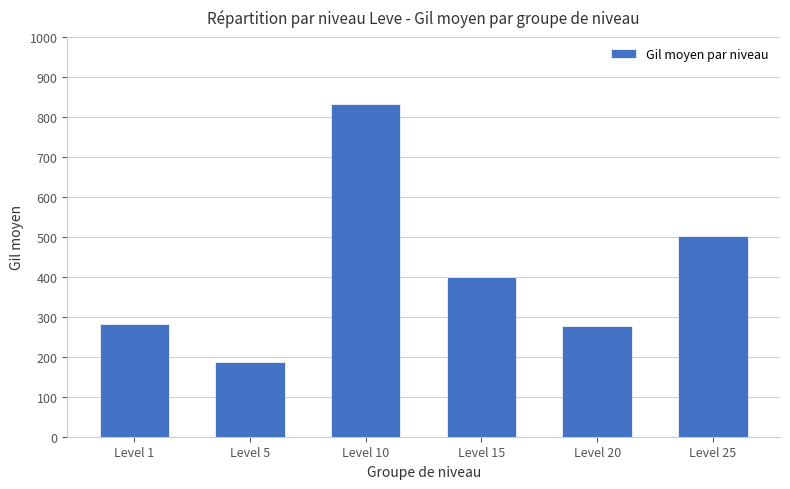

The value at Level 15 is 677. True or false?

False